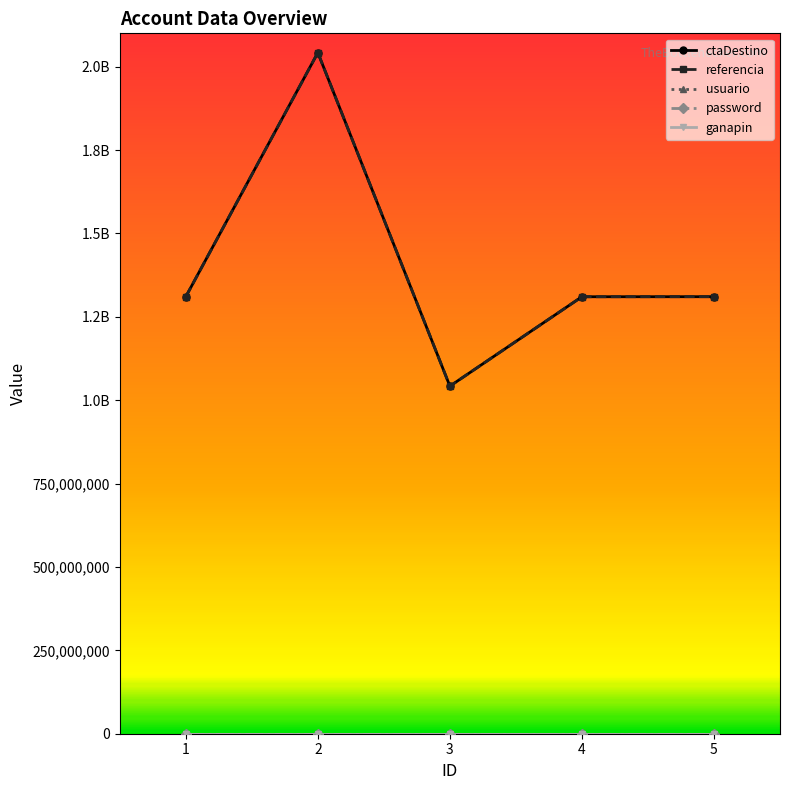

True or false: referencia has a value of 797482070 at 4.

False